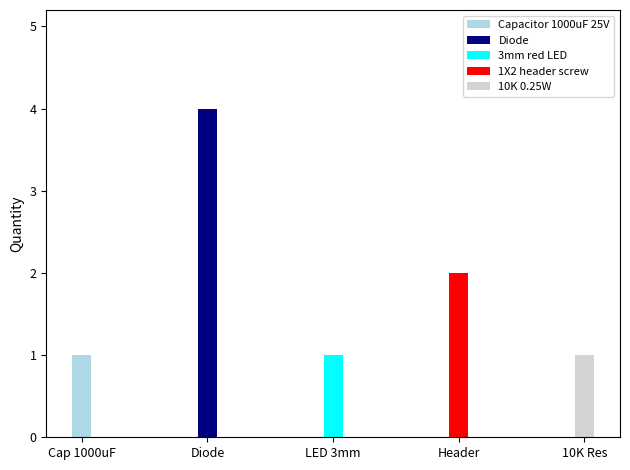

The value at 3mm red LED is 1. True or false?

True